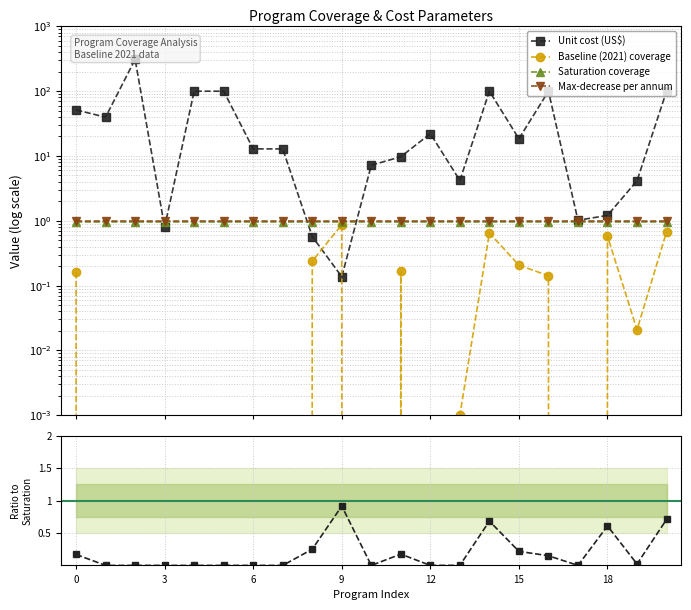

Is this an area chart (filled region under the line)?

No